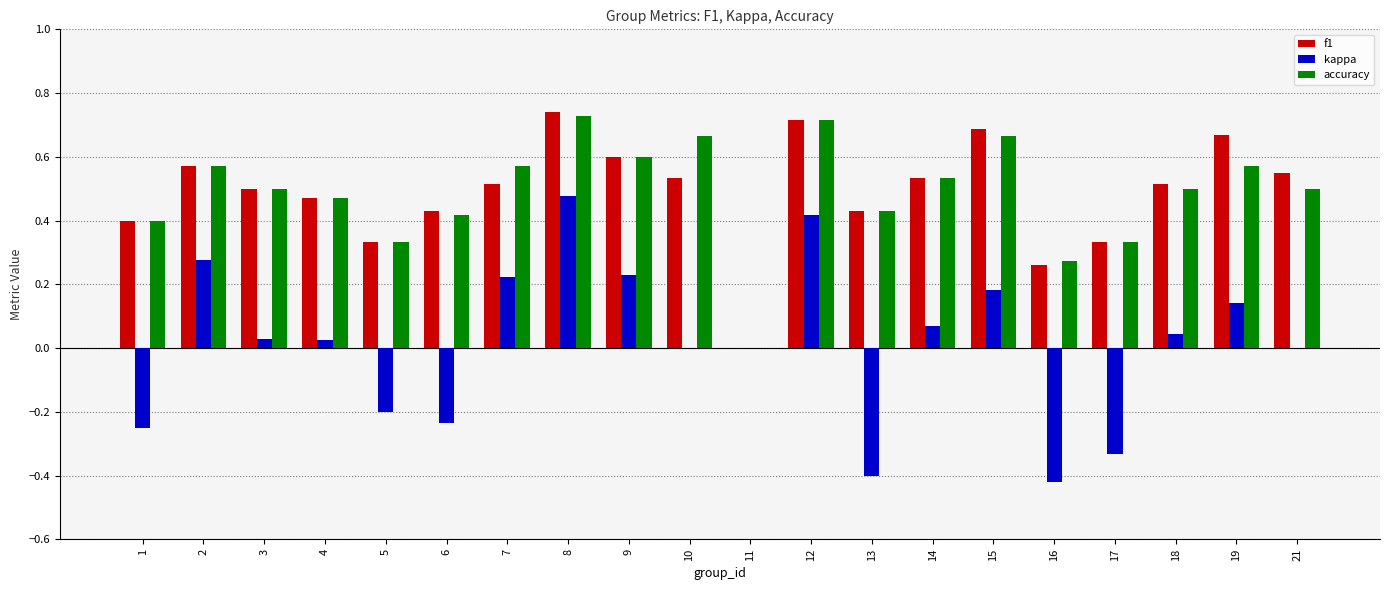

How many data points in accuracy are above 0?

19